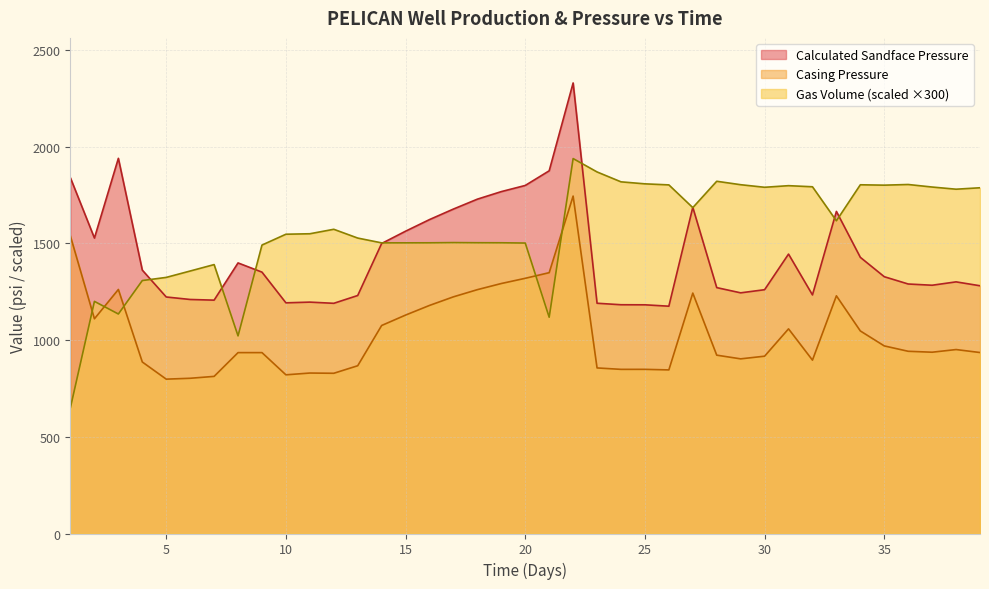

The value of Casing Pressure at 28 is 921.9. True or false?

True